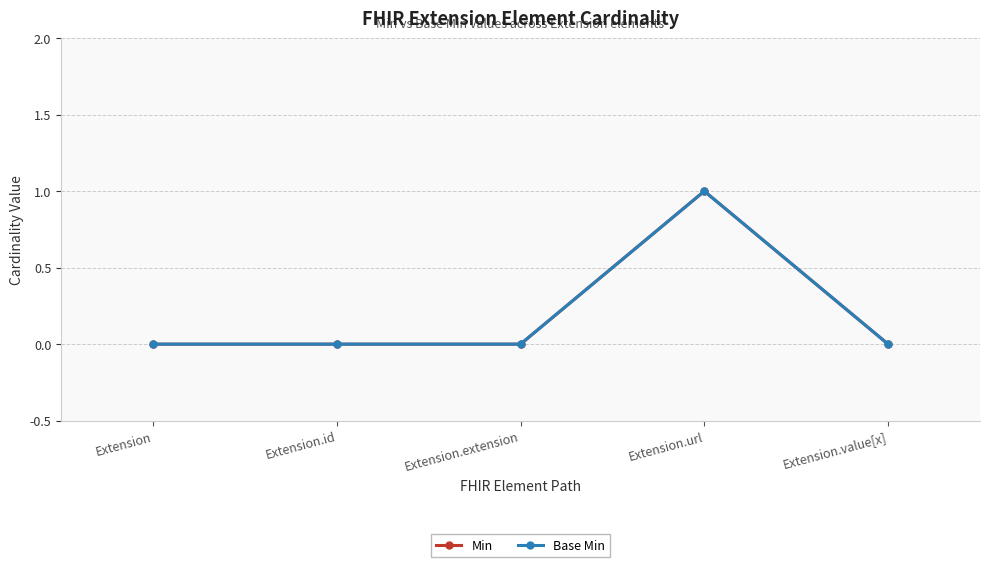

Which has a higher value, Extension.id or Extension?

Extension.id